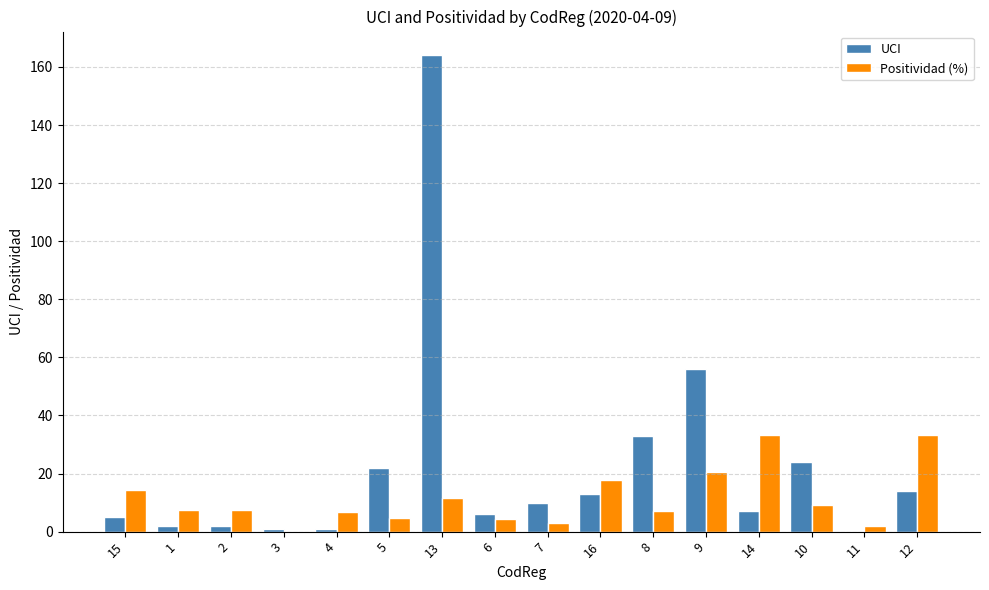

How many categories are shown in the chart?

16